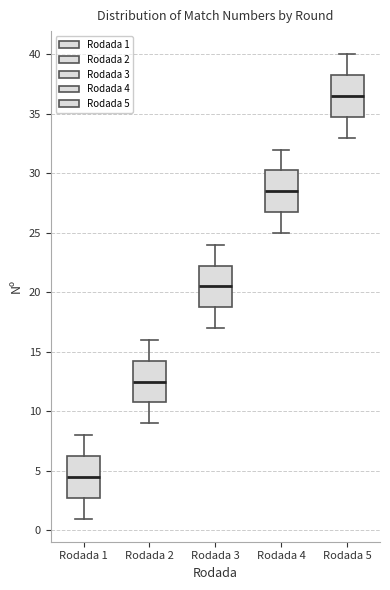

Reading left to right, transcribe this box plot: for each box, give where its median line is, the range the box spans, and where its two whiskers end, as read against the y-axis. The values are not printed on the chart, so give them approximately, as read against the axis.

Rodada 1: median 4.5, box 3.0 to 6.5, whiskers 1.0 to 8.0
Rodada 2: median 12.5, box 11.0 to 14.5, whiskers 9.0 to 16.0
Rodada 3: median 20.5, box 19.0 to 22.5, whiskers 17.0 to 24.0
Rodada 4: median 28.5, box 27.0 to 30.5, whiskers 25.0 to 32.0
Rodada 5: median 36.5, box 35.0 to 38.5, whiskers 33.0 to 40.0